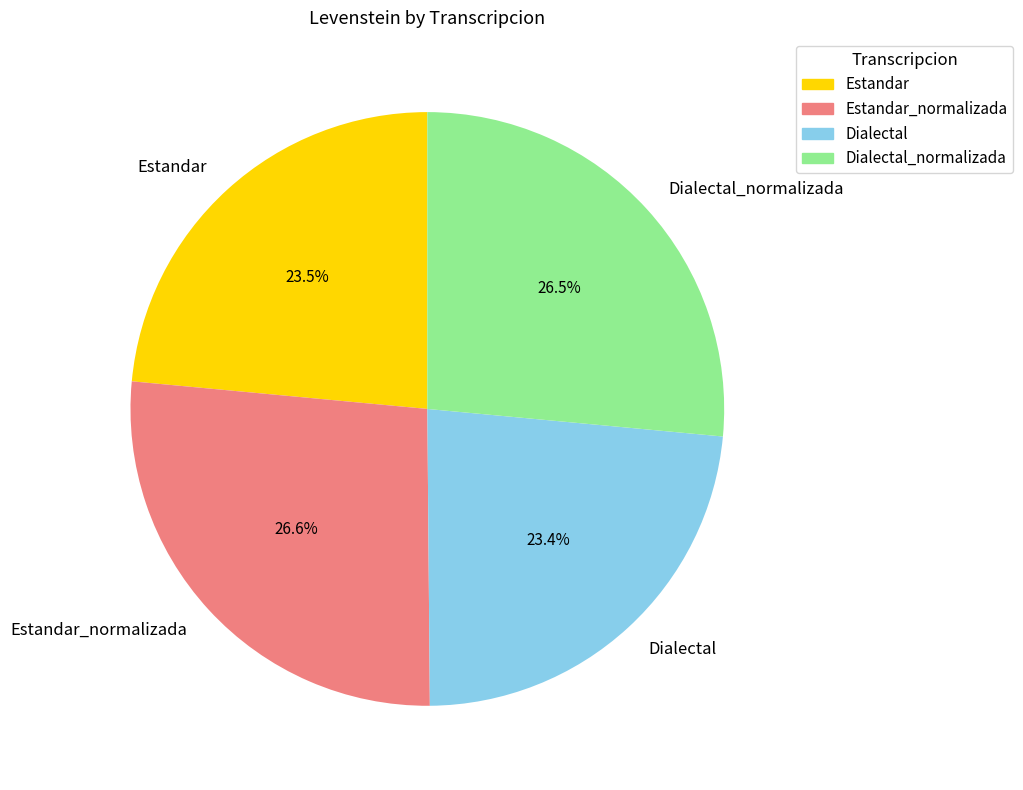

Between Dialectal and Dialectal_normalizada, which is larger?

Dialectal_normalizada